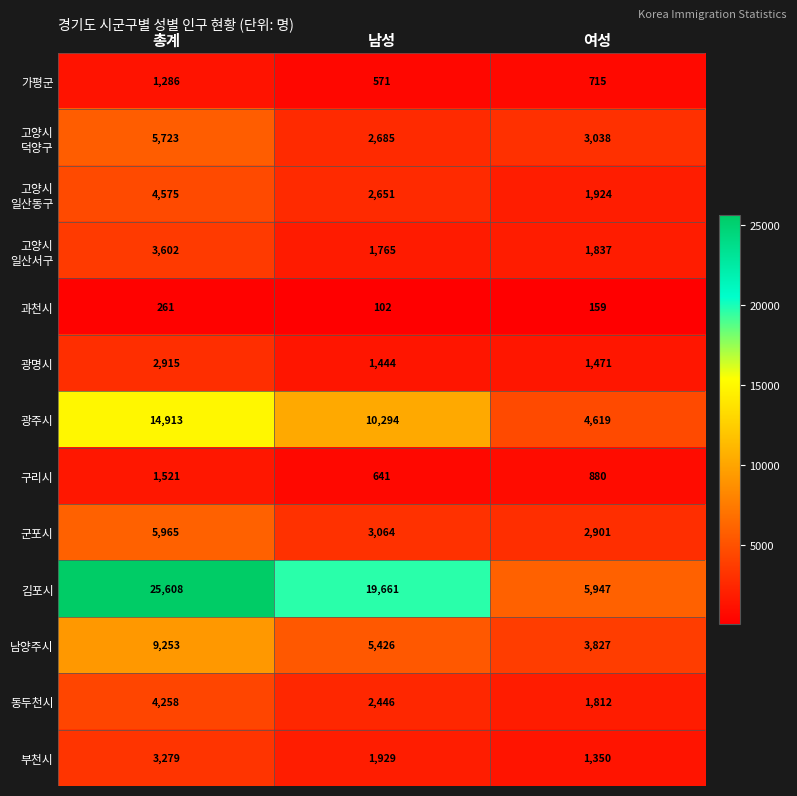

Count the 남양주시 values in the range 3827 to 9253.

3